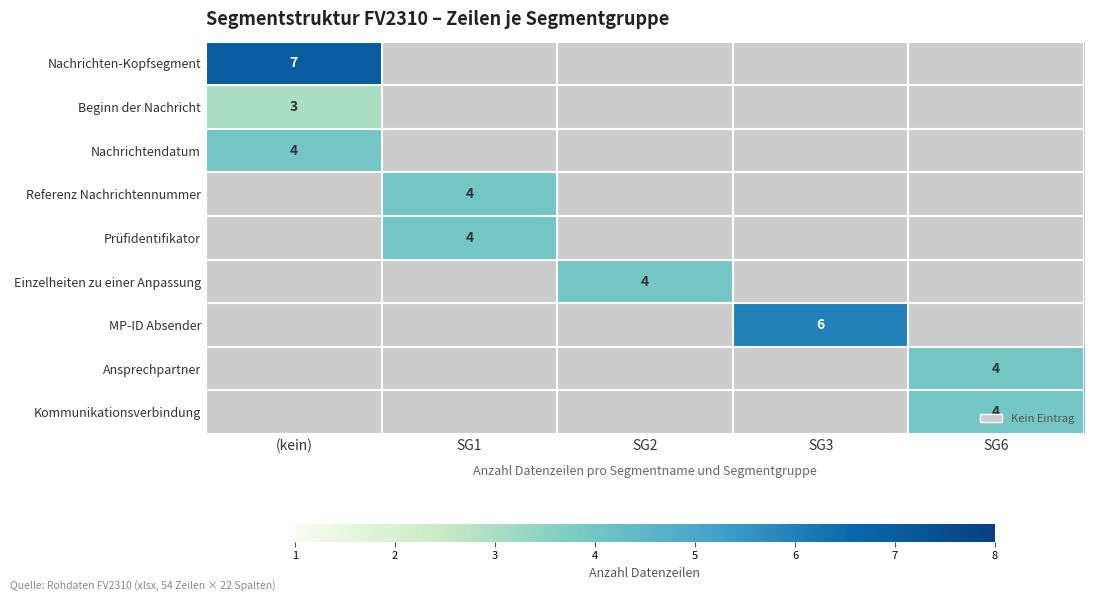

Is it true that Nachrichten-Kopfsegment equals 7 at (kein)?

True